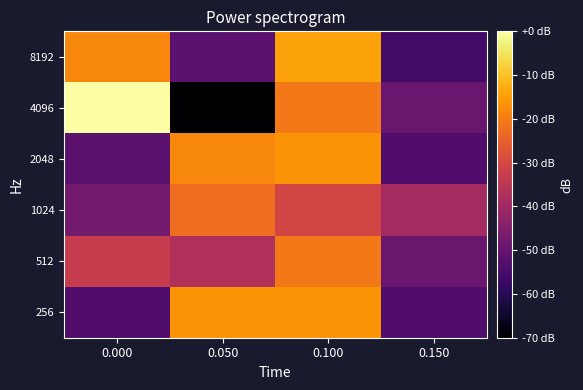

Reading left to right, extract all data points from this chart.

8192: 0.000=-18.5	0.050=-51.5	0.100=-14.4	0.150=-55.6
4096: 0.000=0.0	0.050=-70.0	0.100=-20.6	0.150=-49.4
2048: 0.000=-51.5	0.050=-18.5	0.100=-16.5	0.150=-53.5
1024: 0.000=-47.4	0.050=-22.6	0.100=-30.9	0.150=-39.1
512: 0.000=-32.9	0.050=-37.1	0.100=-20.6	0.150=-49.4
256: 0.000=-53.5	0.050=-16.5	0.100=-16.5	0.150=-53.5